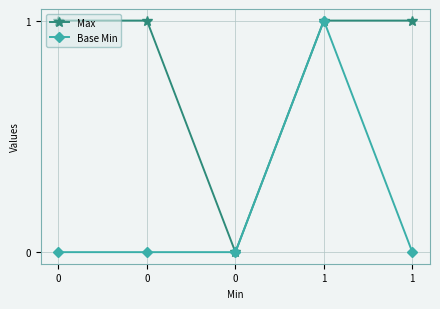

What are all the series names shown in the legend?

Max, Base Min